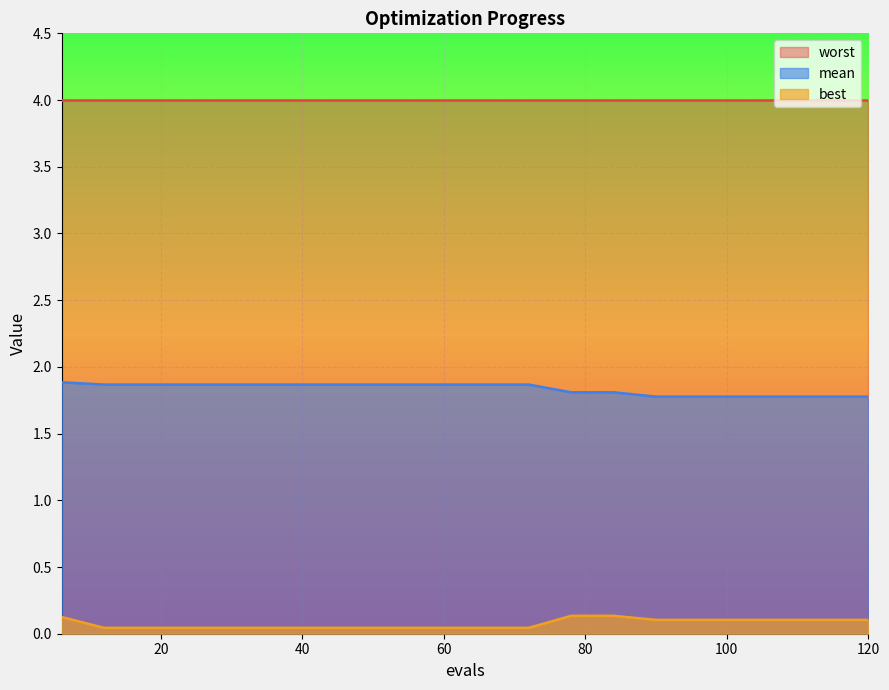

How many lines are shown in the chart?

3